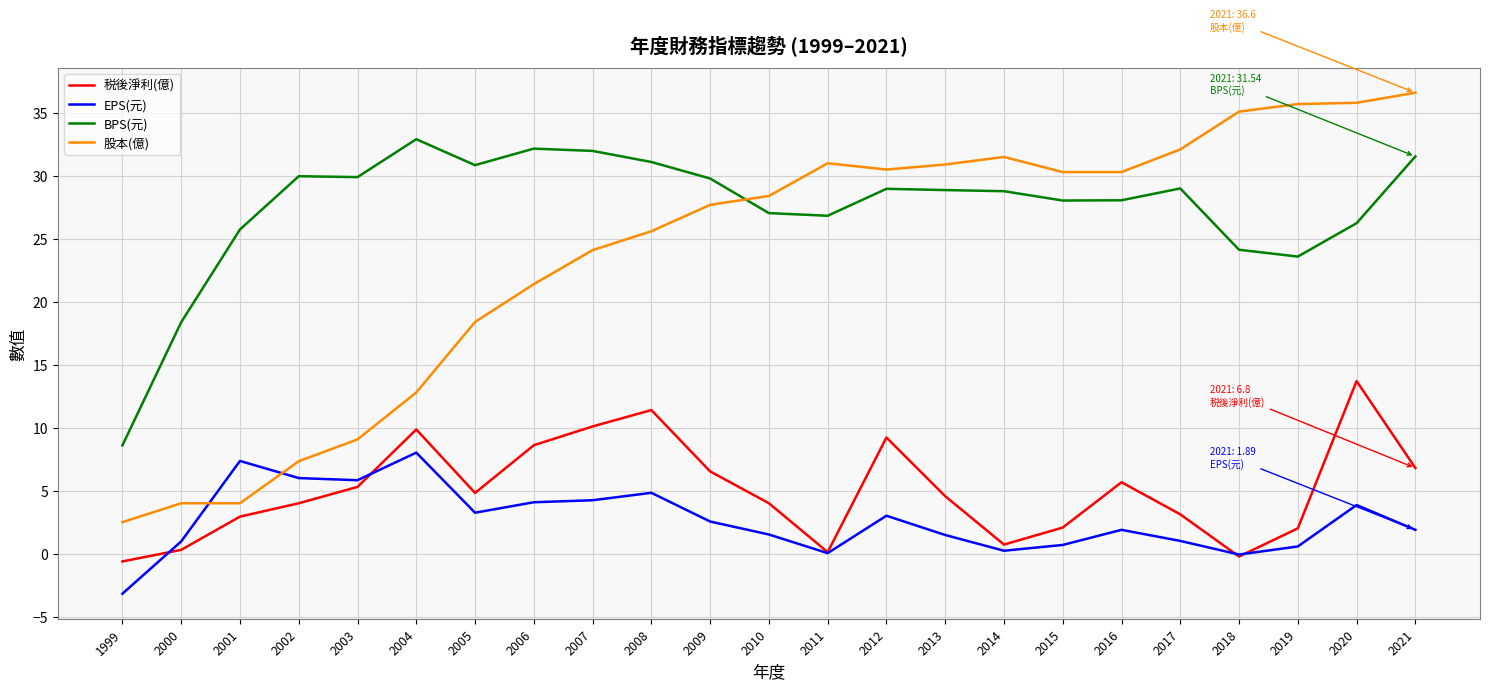

At which label is BPS(元) closest to 20?

2000